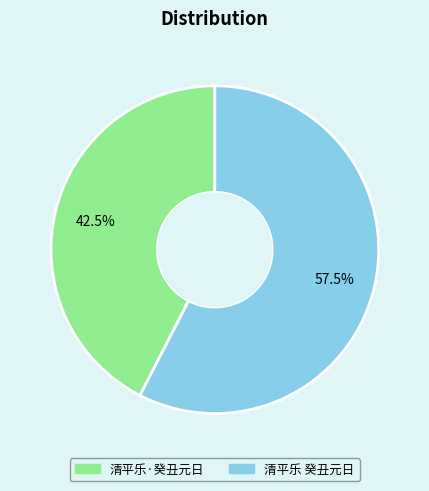

What portion of the pie excludes 清平乐·癸丑元日?

57.5%